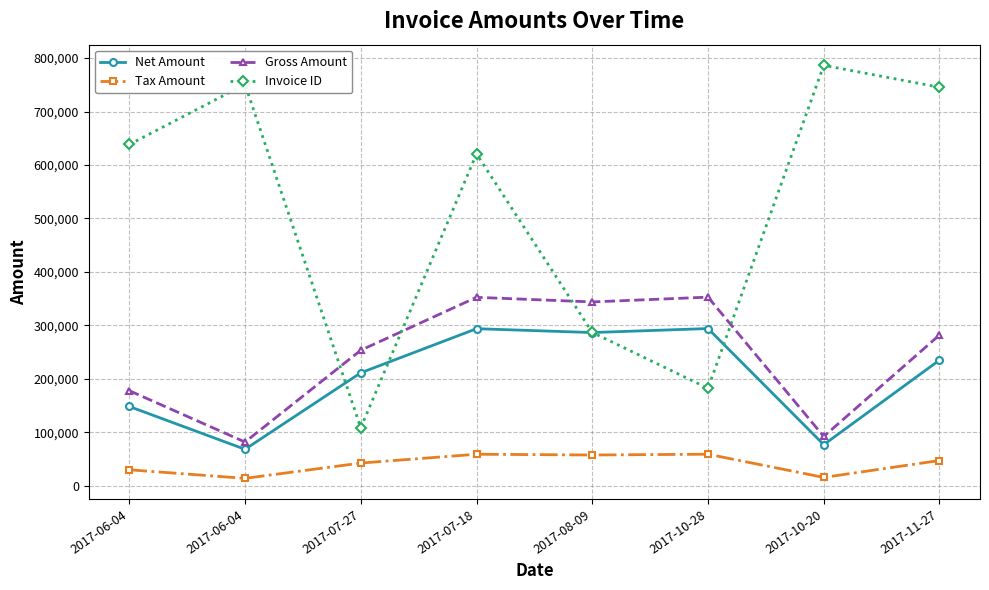

Which series has the largest range (max minus min)?

Invoice ID